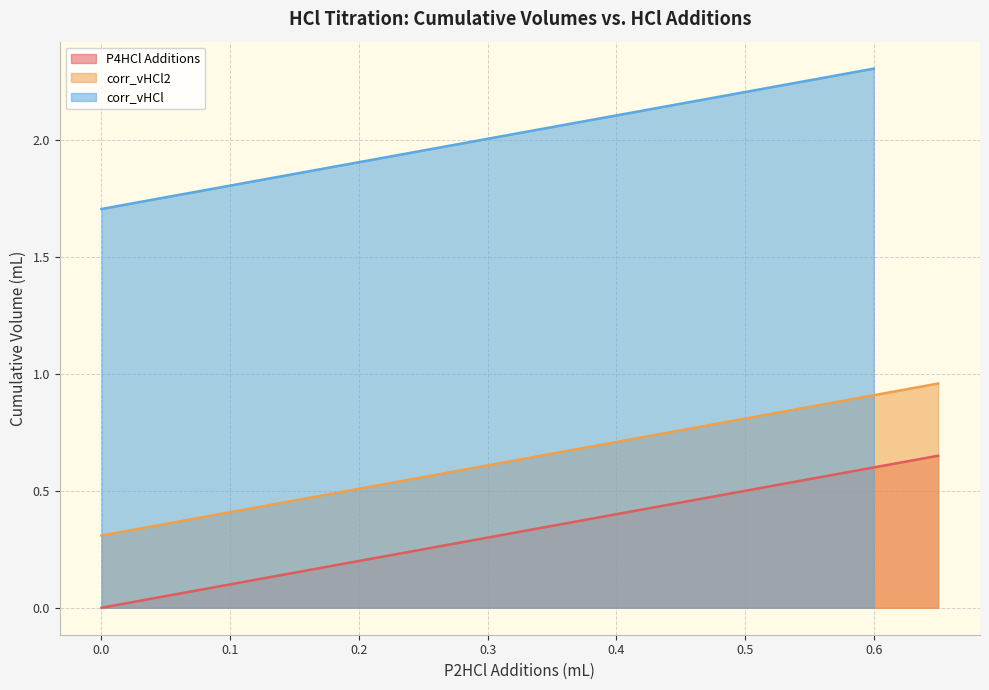

True or false: P4HCl Additions and corr_vHCl2 intersect in this chart.

False